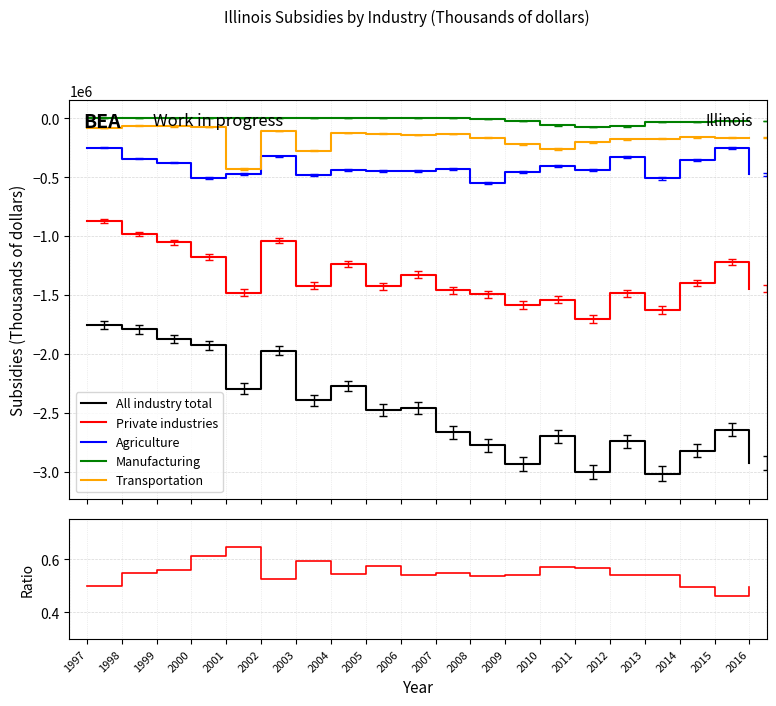

True or false: Private industries and All industry total intersect in this chart.

False